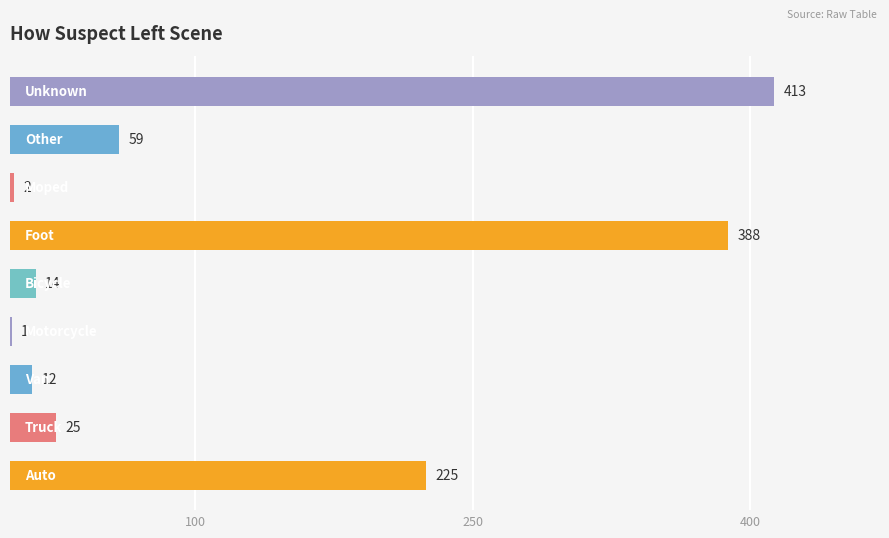

What is the maximum value shown in the chart?

413